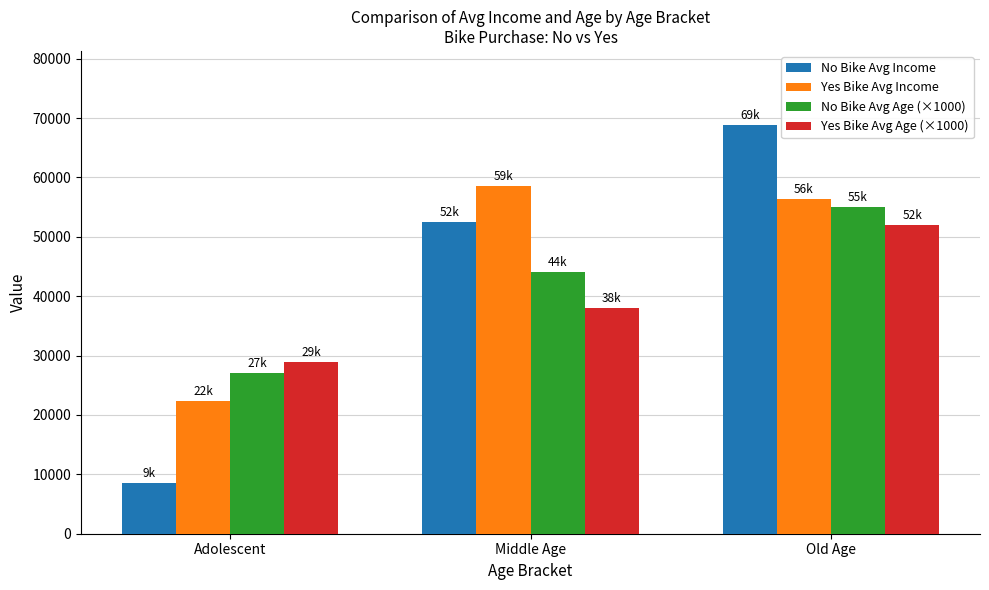

List the series in order of their overall mean, lowest first.

Yes Bike Avg Age (×1000), No Bike Avg Age (×1000), No Bike Avg Income, Yes Bike Avg Income